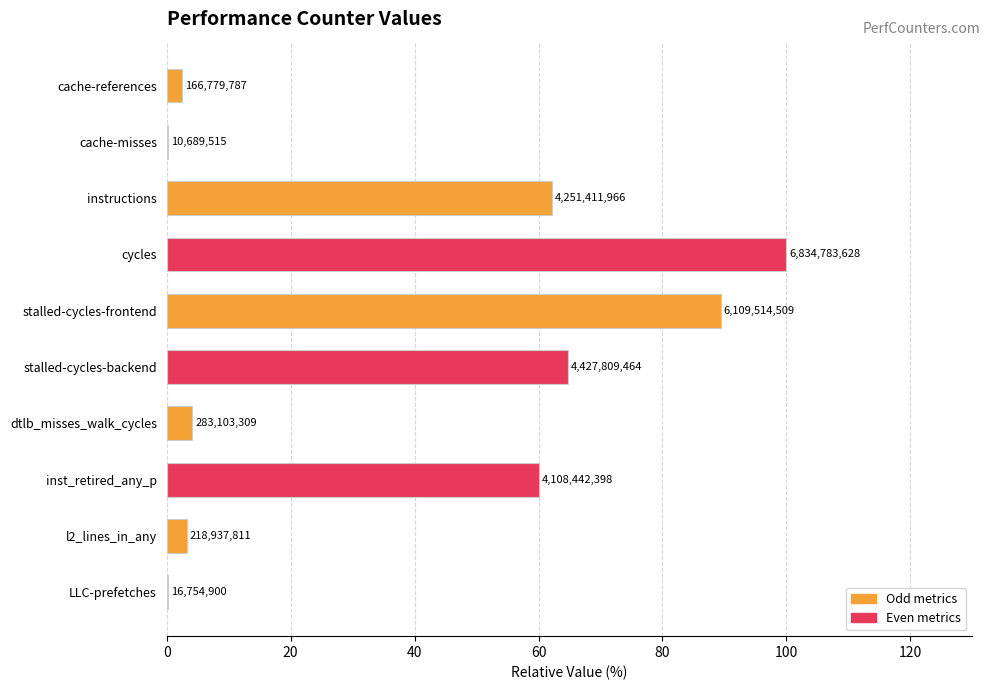

Are the bars horizontal?

Yes